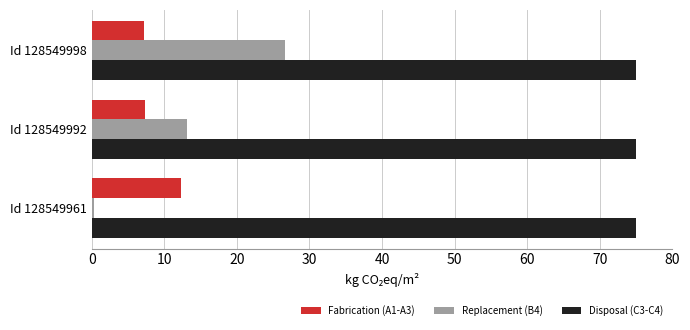

Which series has the largest range (max minus min)?

Replacement (B4)